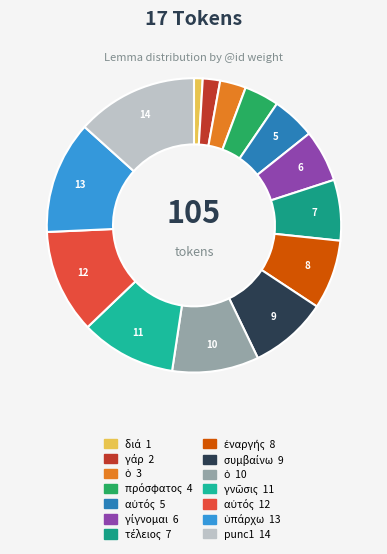

Count the number of slices in the pie.

14